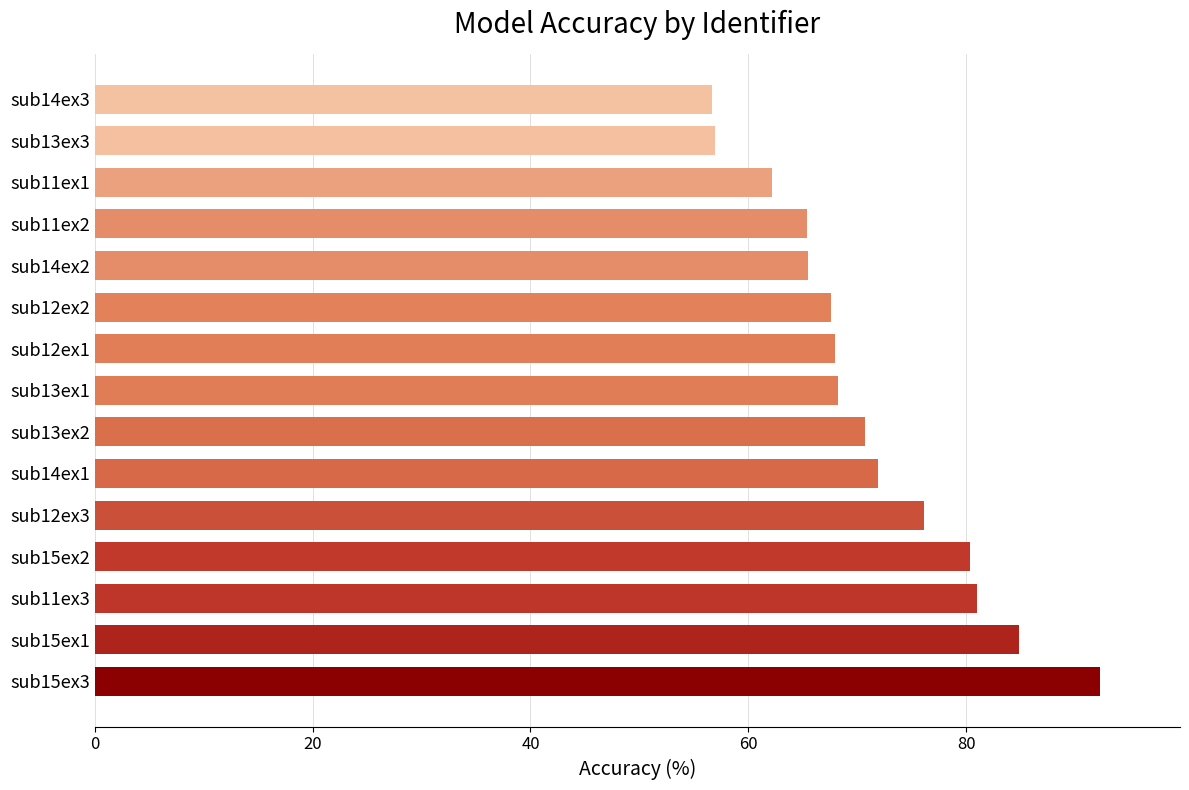

At which category does the chart reach its peak across all series?

sub15ex3